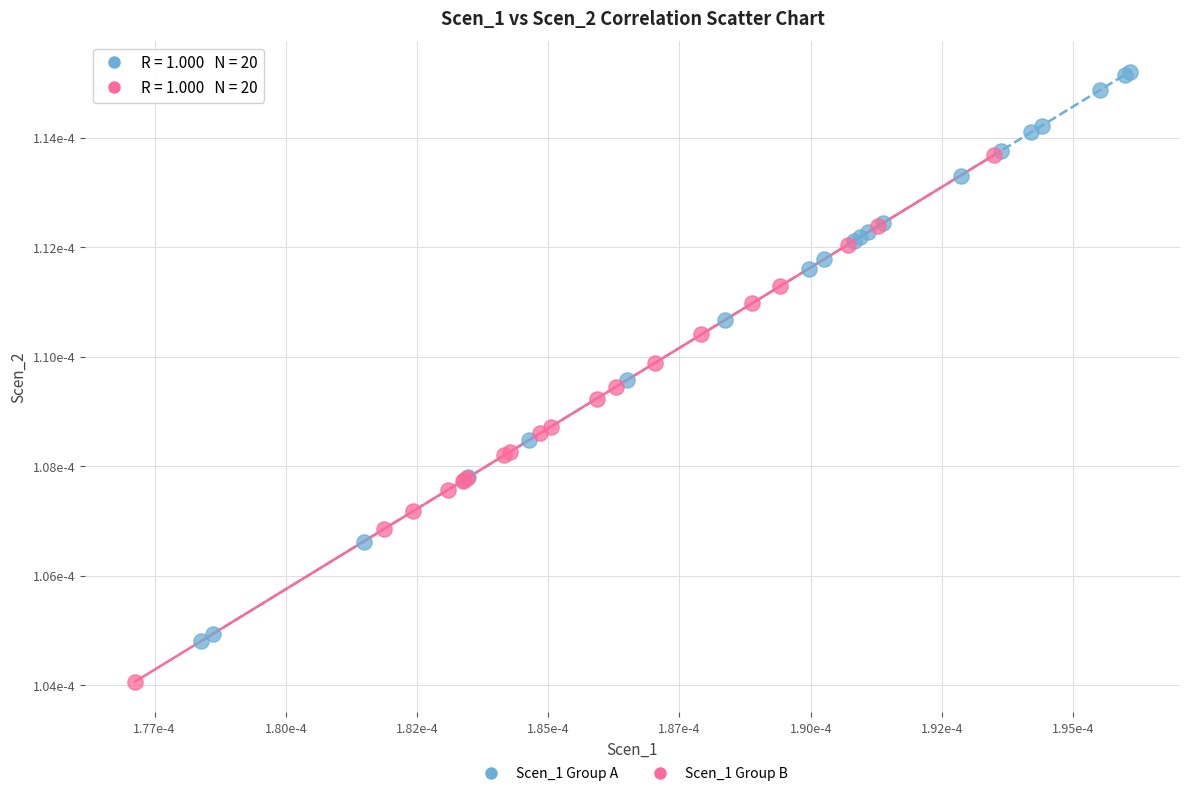

Which series reaches the maximum Y coordinate?

Scen_1 Group A